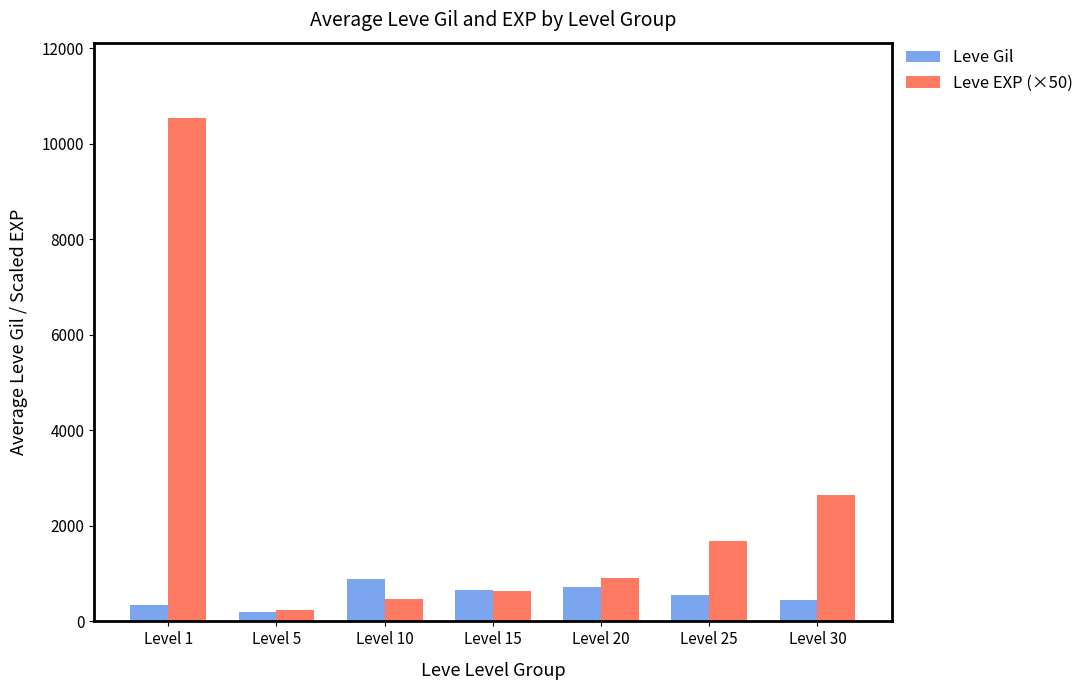

What is the approximate value of Leve EXP (×50) at Level 25?

1683.3